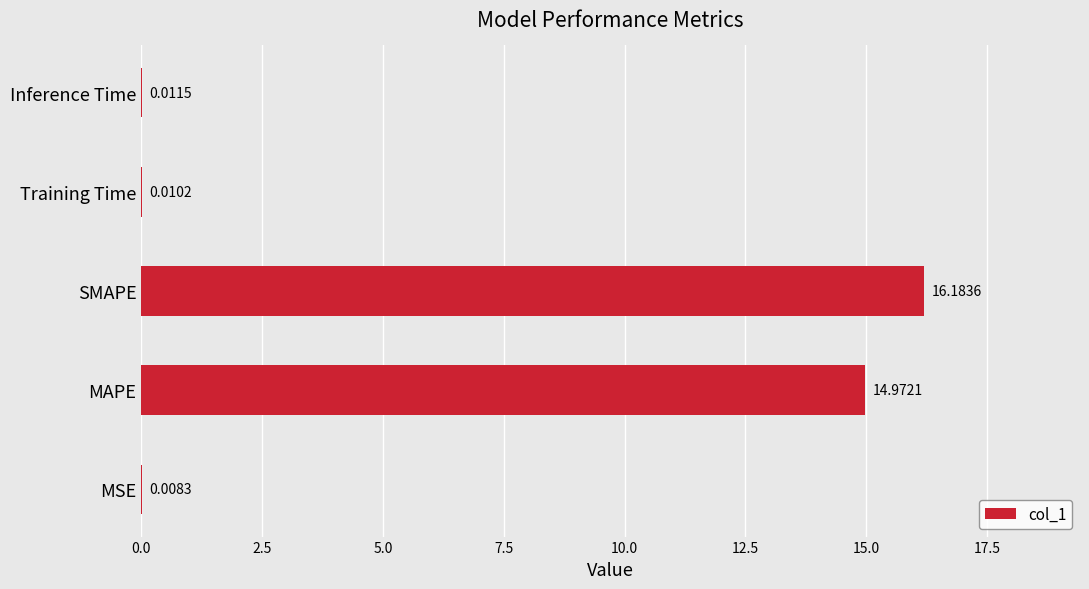

At which category does the chart reach its peak across all series?

SMAPE